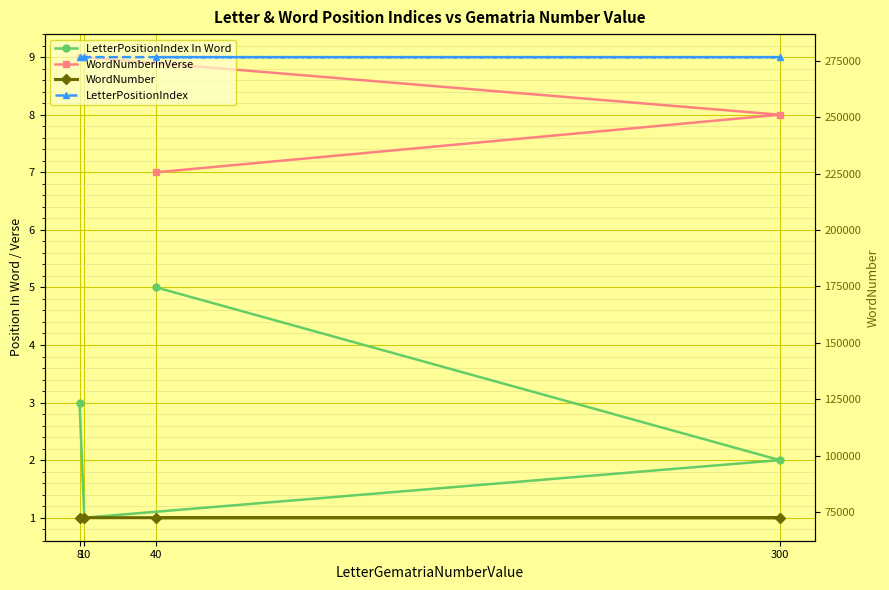

List the series in order of their peak value, lowest first.

LetterPositionIndex In Word, WordNumberInVerse, WordNumber, LetterPositionIndex